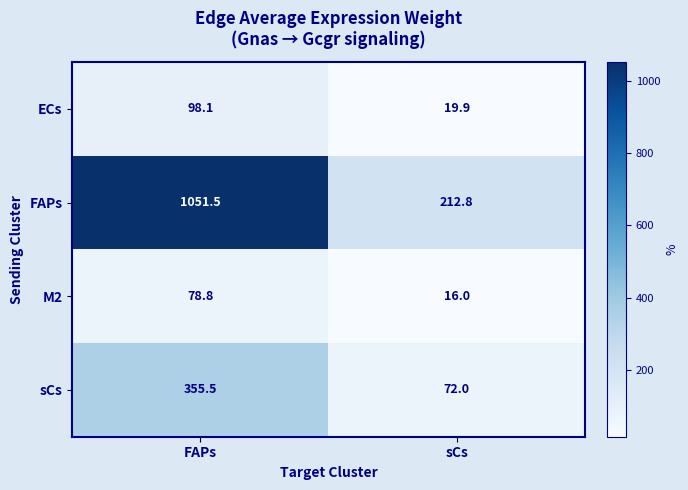

What is the approximate value of sCs at FAPs?

355.5